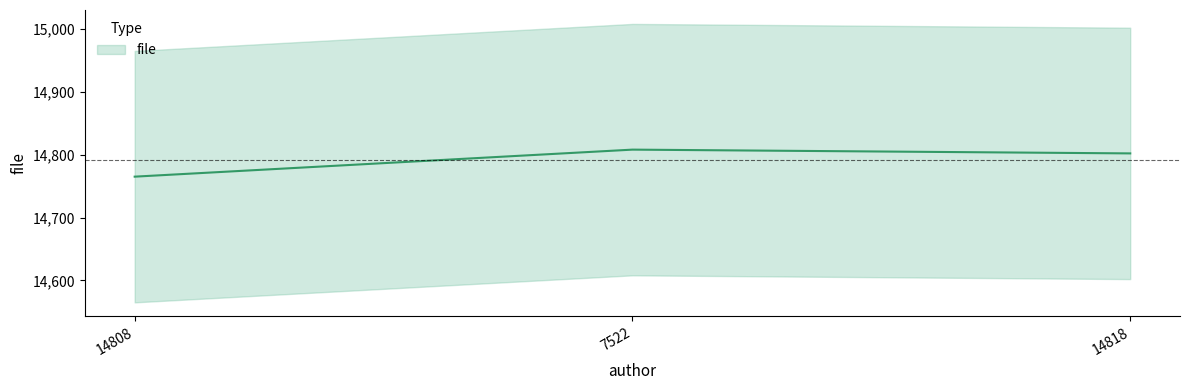

How many values exceed 14802?

1